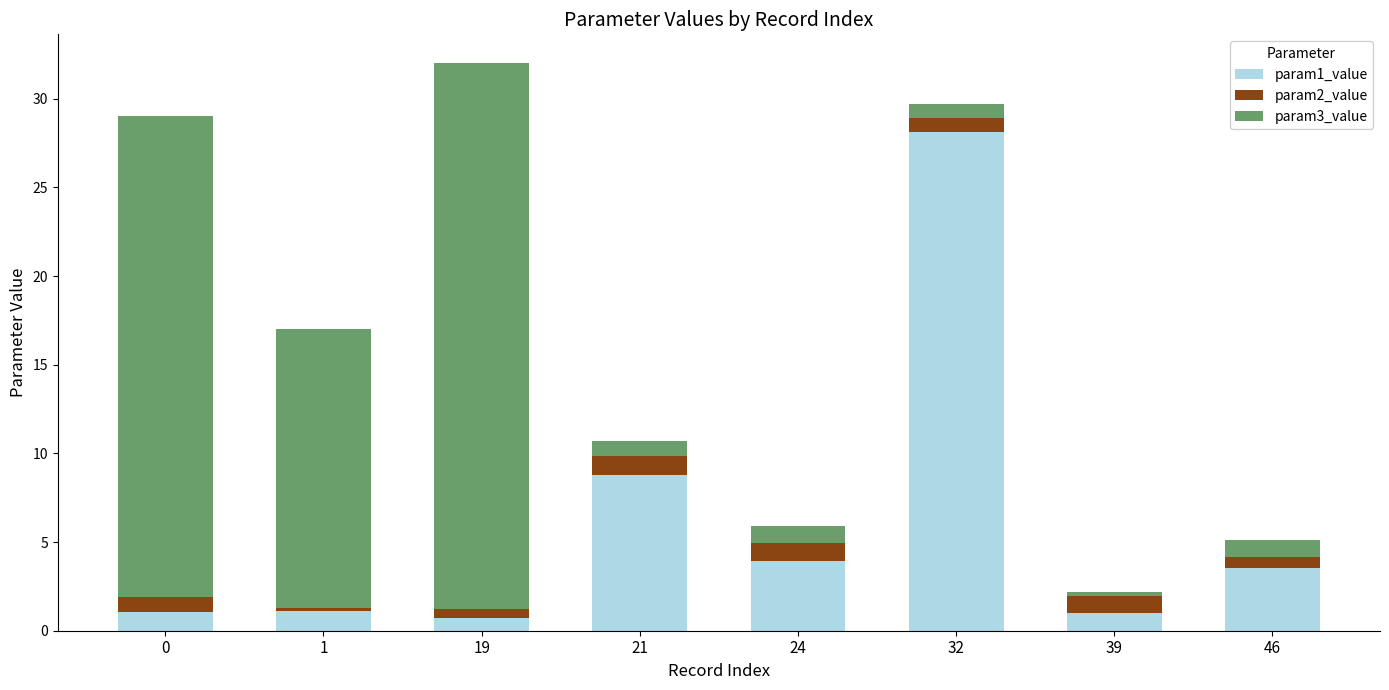

How many bars are there in total?

8